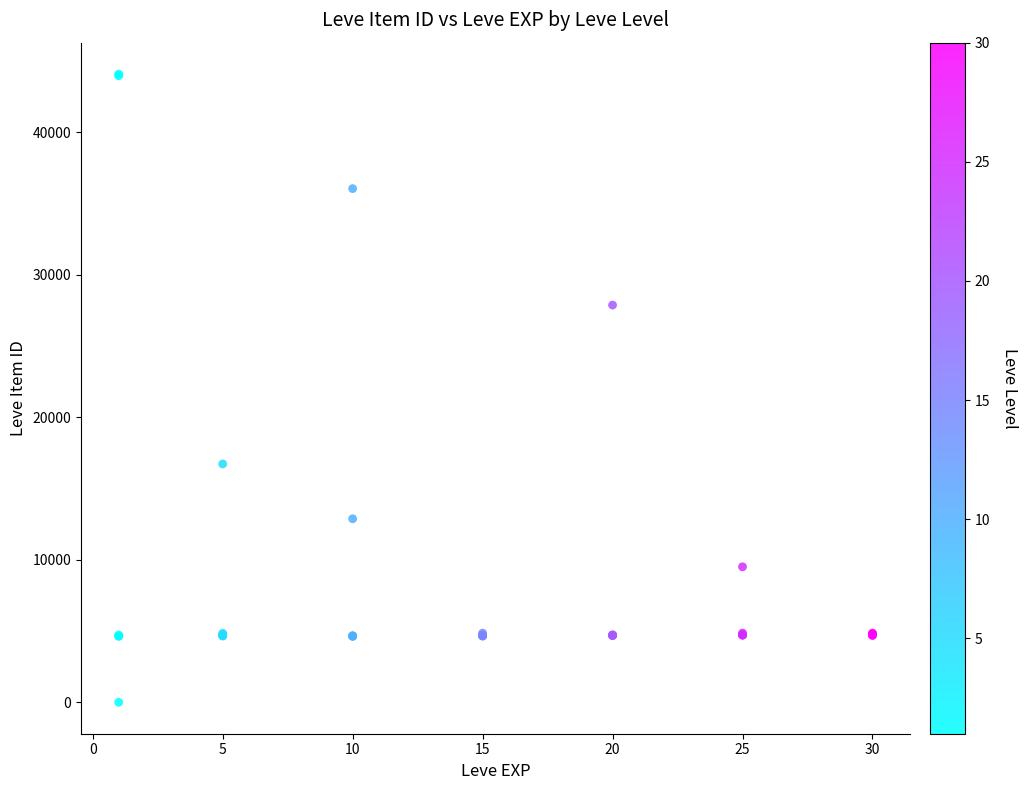

What Y value in the scatter plot is closest to 22050?

16734